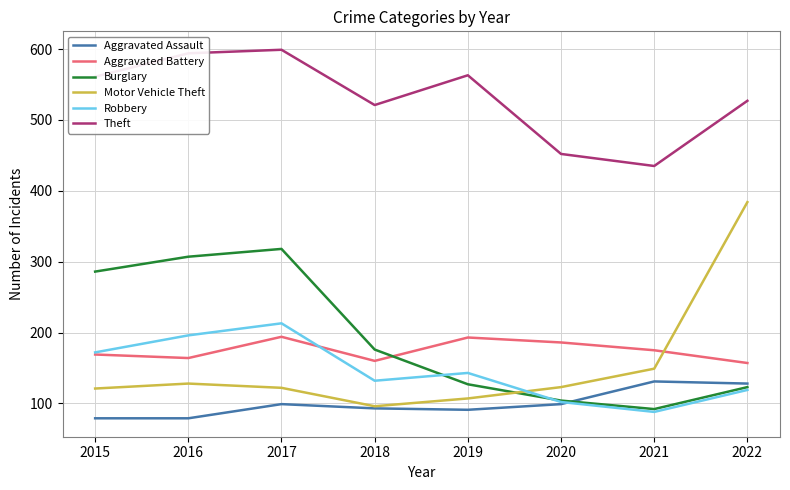

Is it true that Aggravated Assault equals 155 at 2019?

False